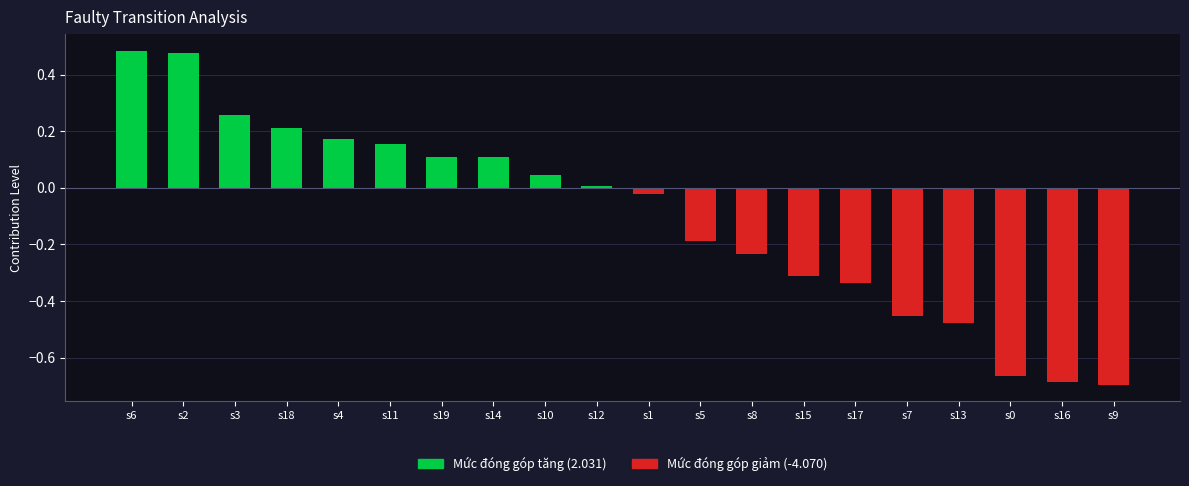

At which category does the chart reach its minimum across all series?

s9